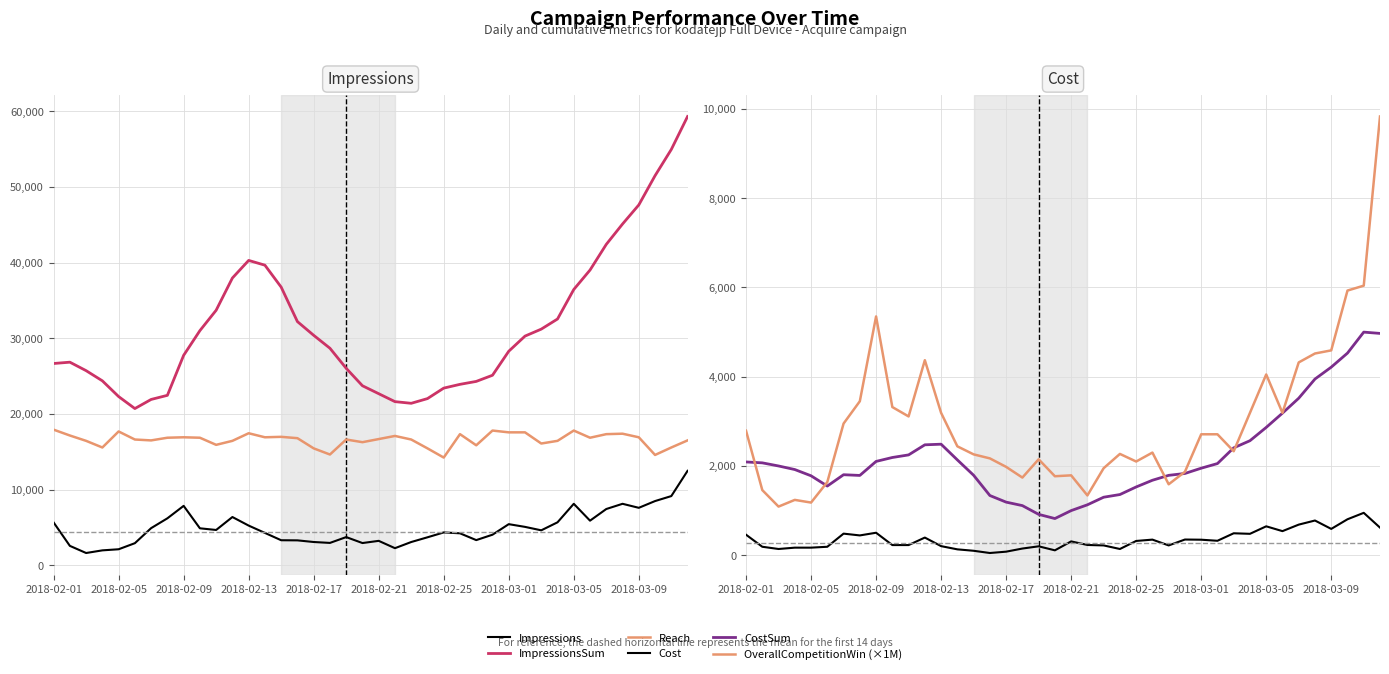

How many series are shown in this chart?

6